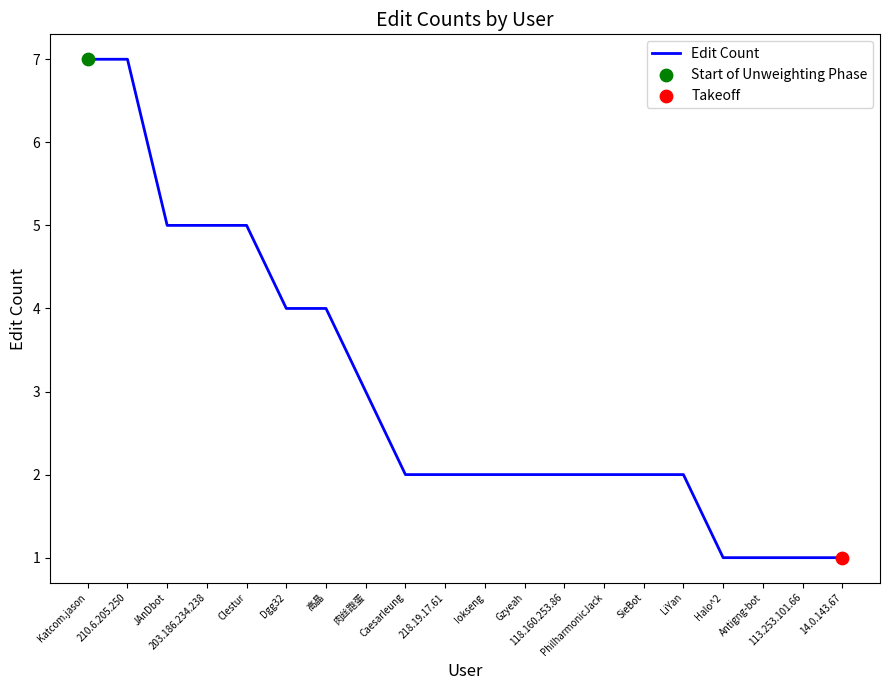

Between LiYan and 高晶, which is larger?

高晶